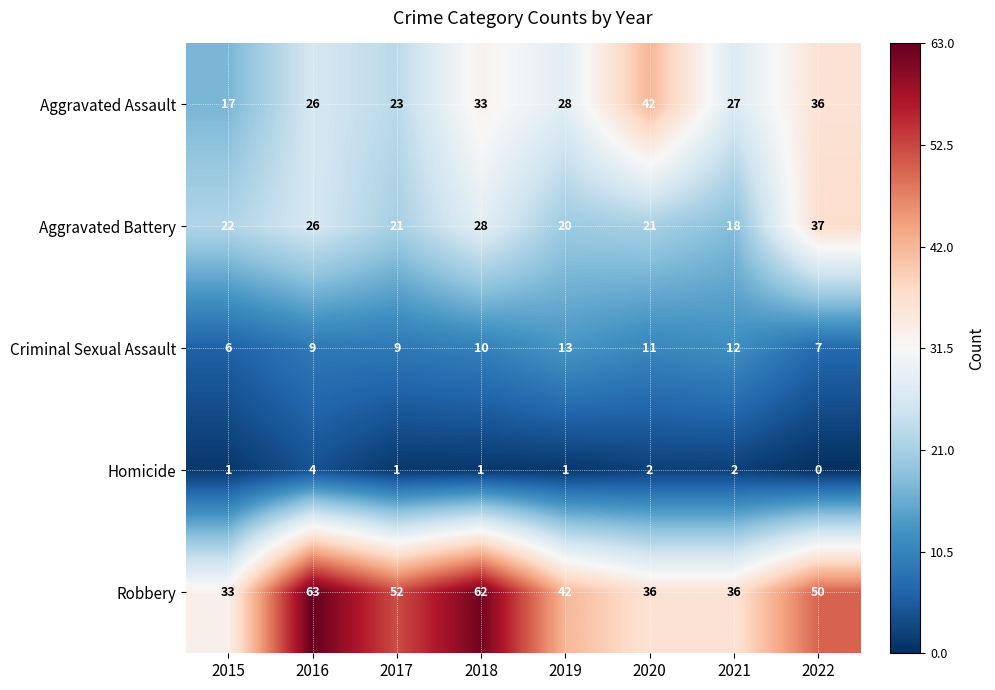

What is the difference between the maximum and minimum values in the Aggravated Assault series?

25